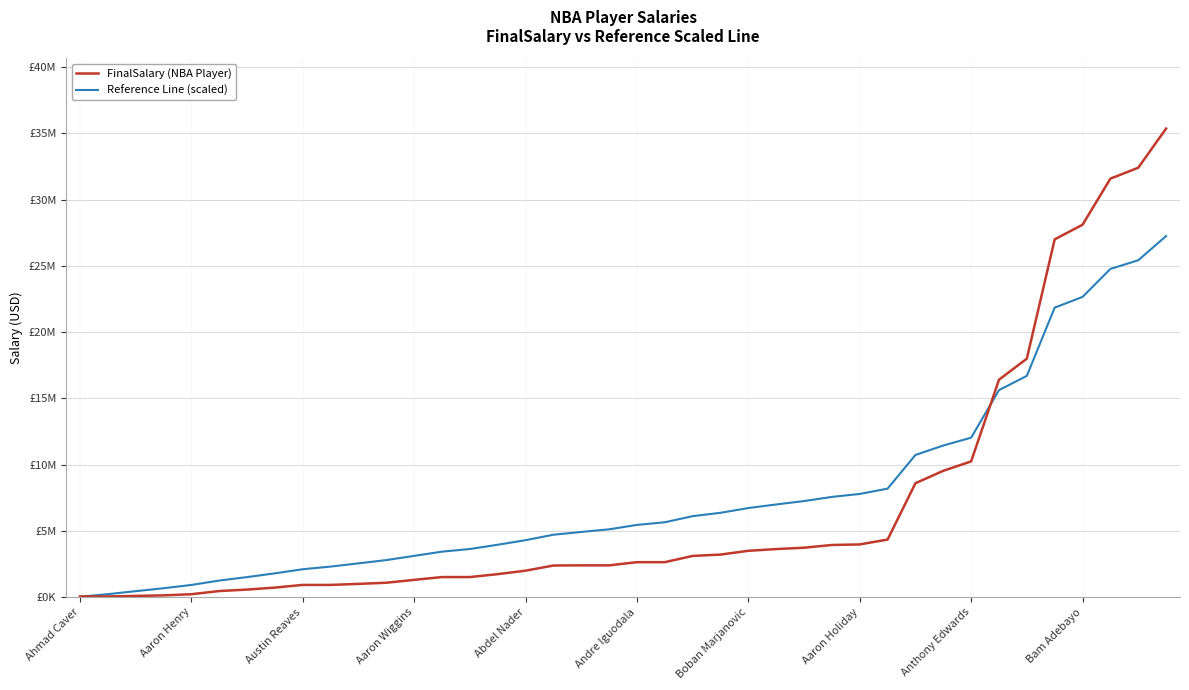

What are all the series names shown in the legend?

FinalSalary (NBA Player), Reference Line (scaled)